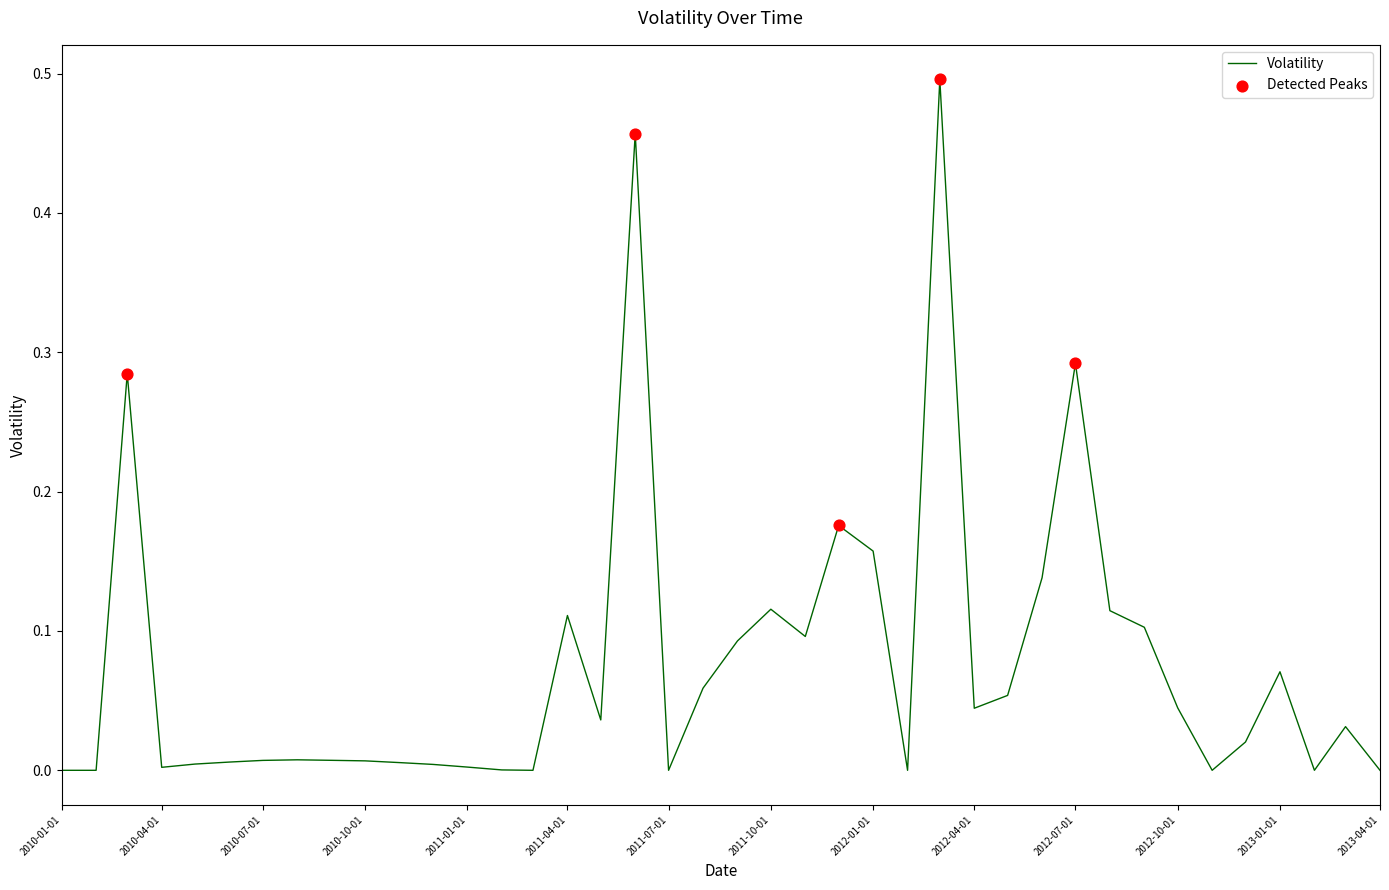

How many lines are shown in the chart?

1